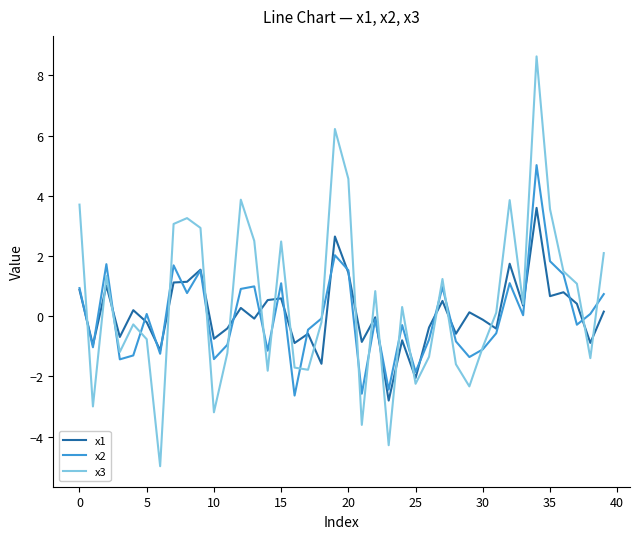

List the series in order of their peak value, highest first.

x3, x2, x1